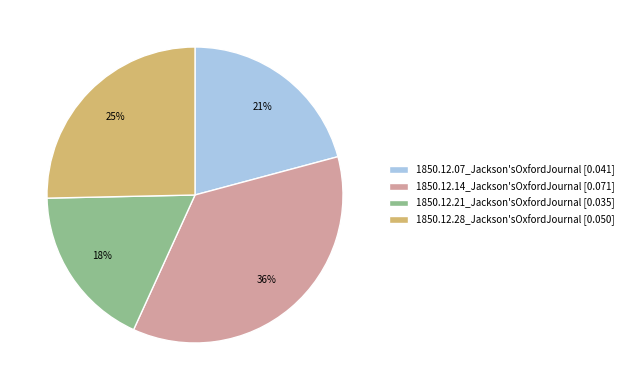

To the nearest percent, what percentage of the pie is 1850.12.21_Jackson'sOxfordJournal?

18%